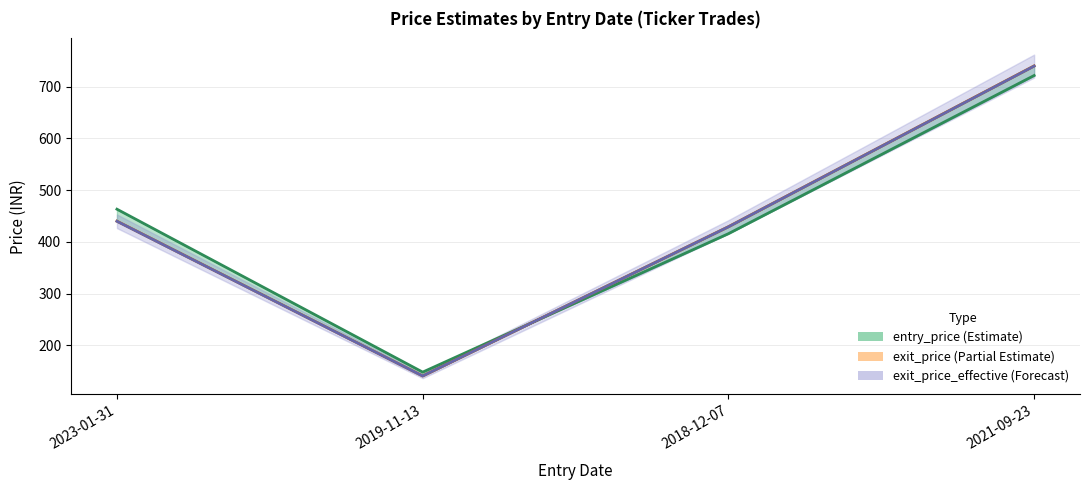

What position from the right is 2018-12-07?

2